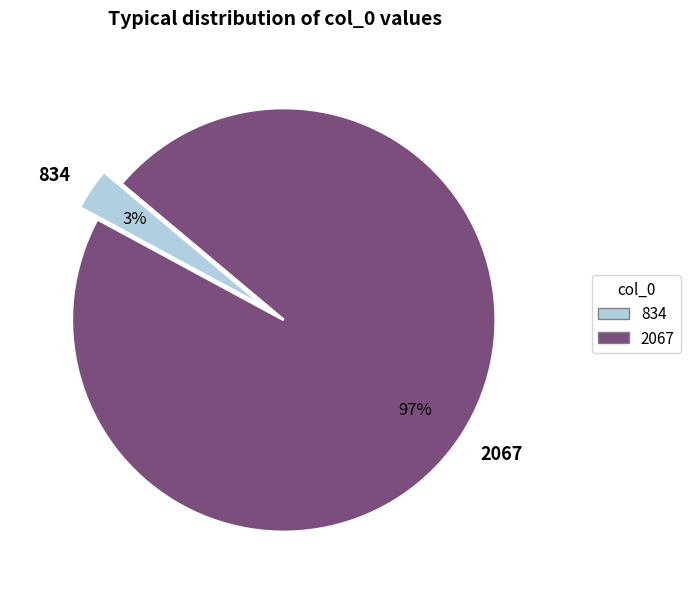

Does 834 account for over 50% of the chart?

No